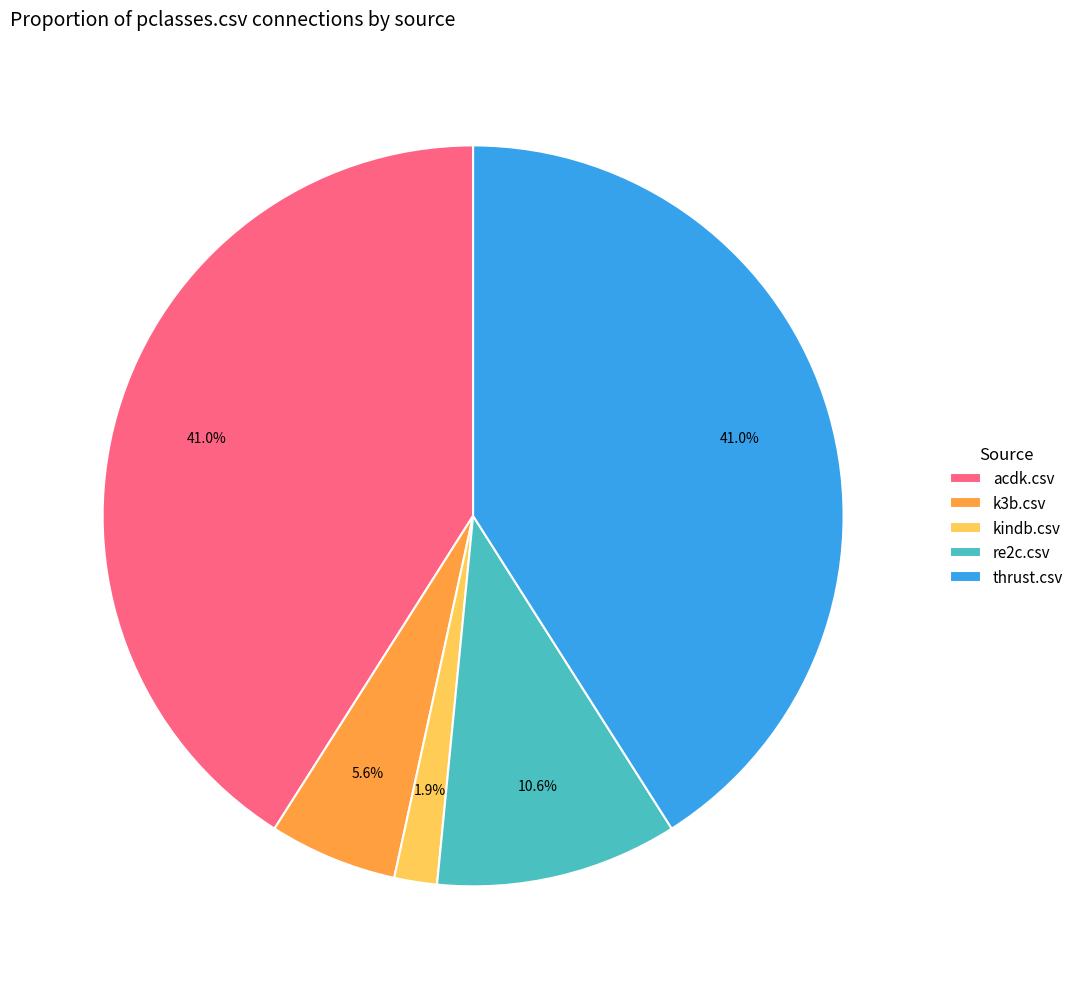

The kindb.csv slice represents 2% of the pie. True or false?

True